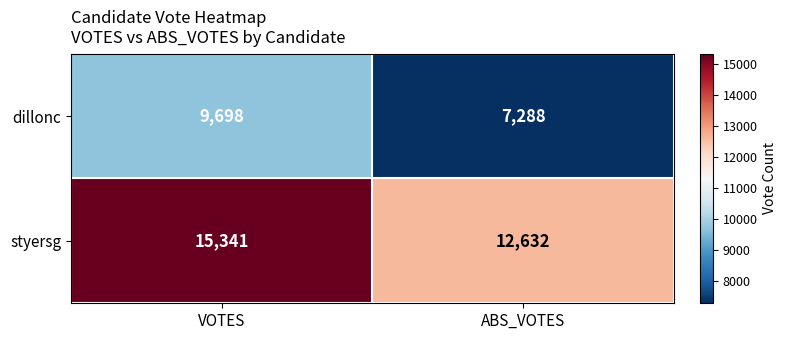

At which label is styersg closest to 13986?

ABS_VOTES